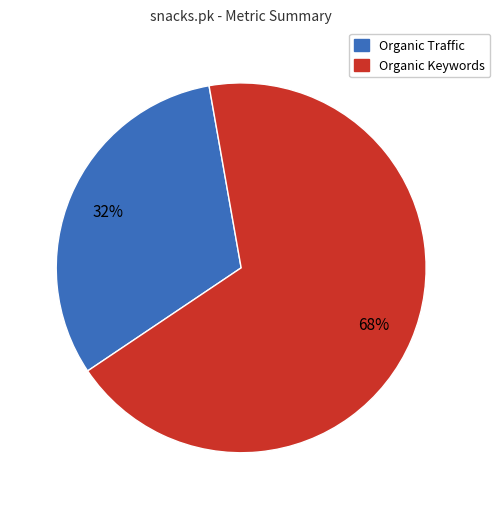

Count the number of slices in the pie.

2